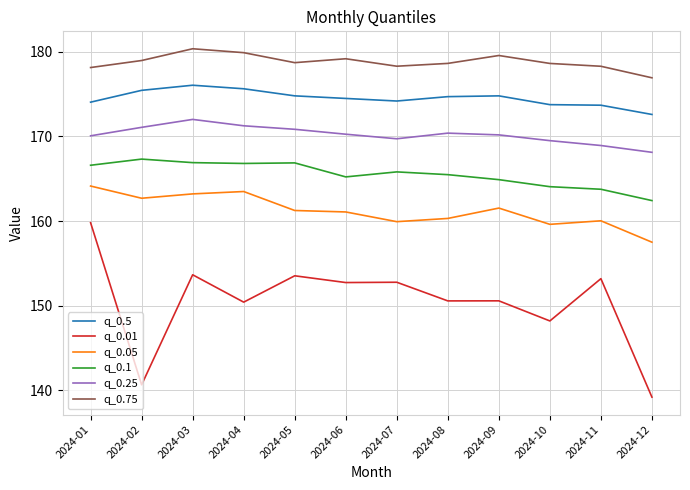

What is the greatest value displayed?

180.4